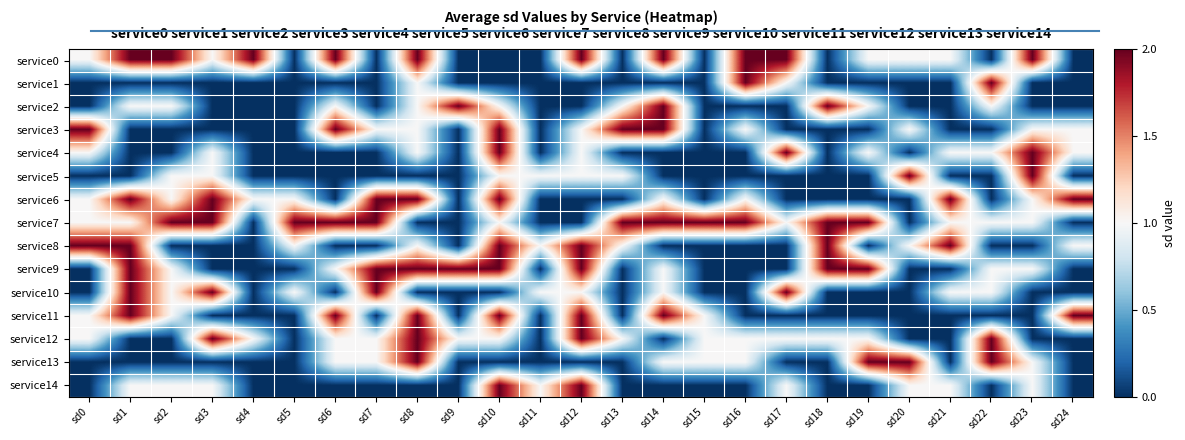

Which series has the widest spread of values?

service0